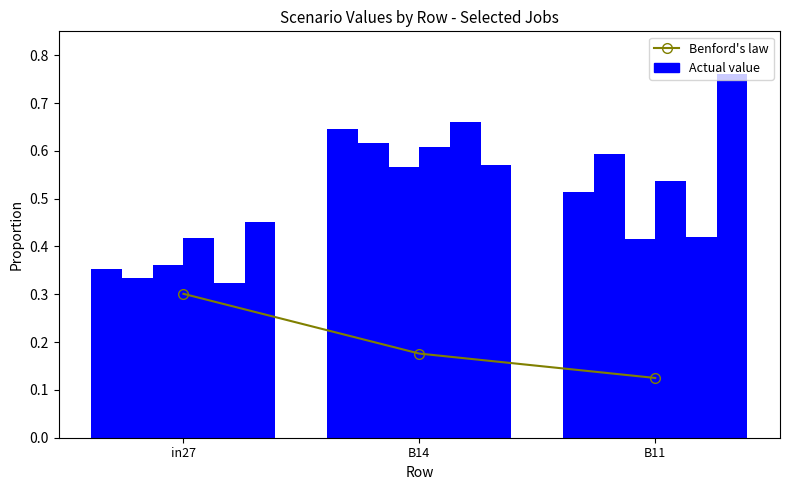

What is the label of the 2nd bar from the right?

B14